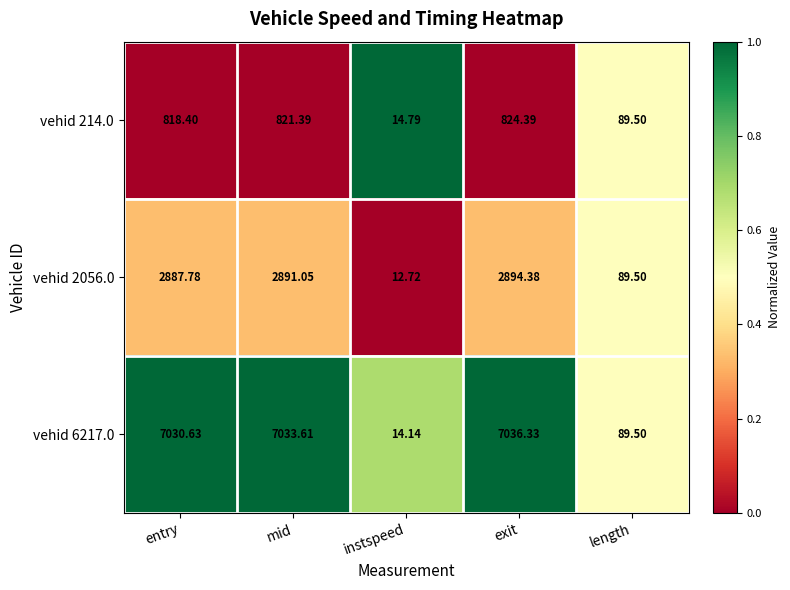

At which label is vehid 2056.0 closest to 1453?

length